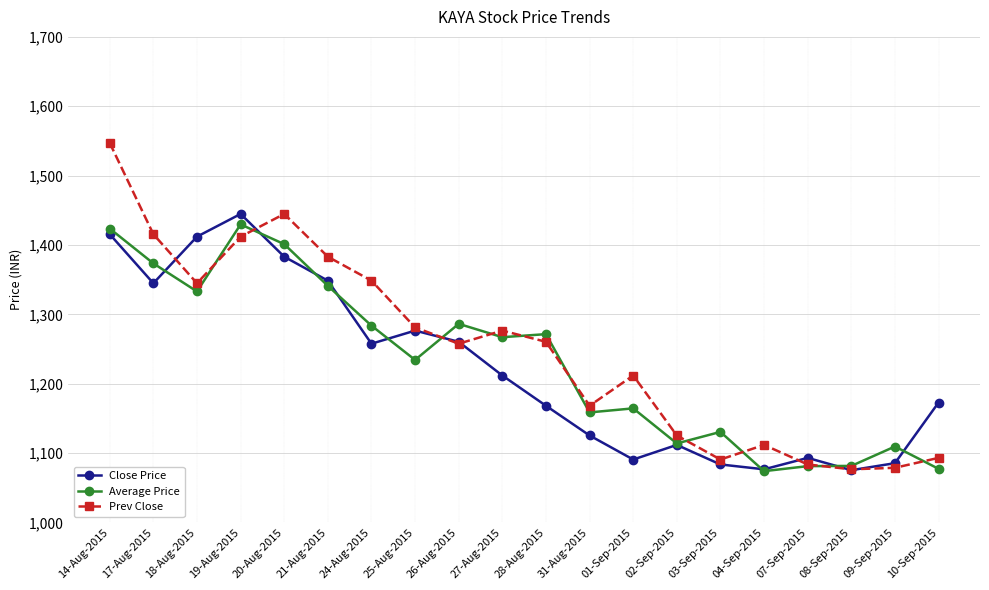

Is it true that Prev Close equals 1111.7 at 04-Sep-2015?

True